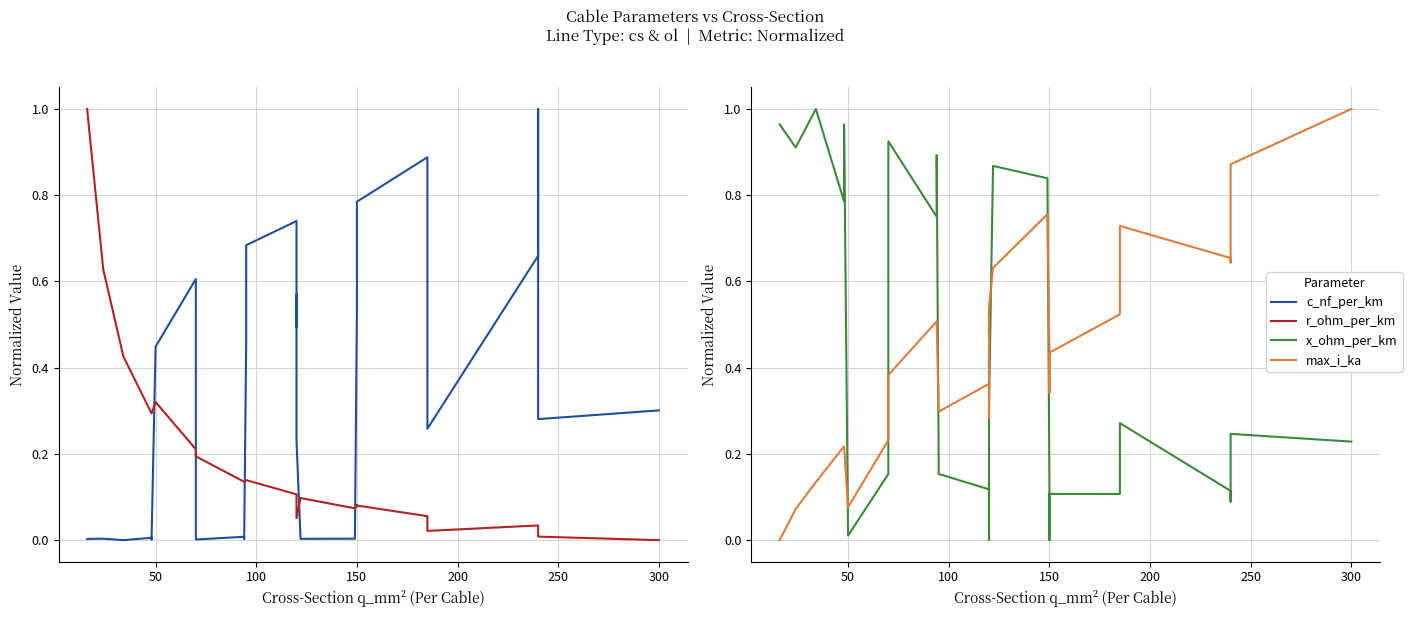

What are all the series names shown in the legend?

c_nf_per_km, r_ohm_per_km, x_ohm_per_km, max_i_ka